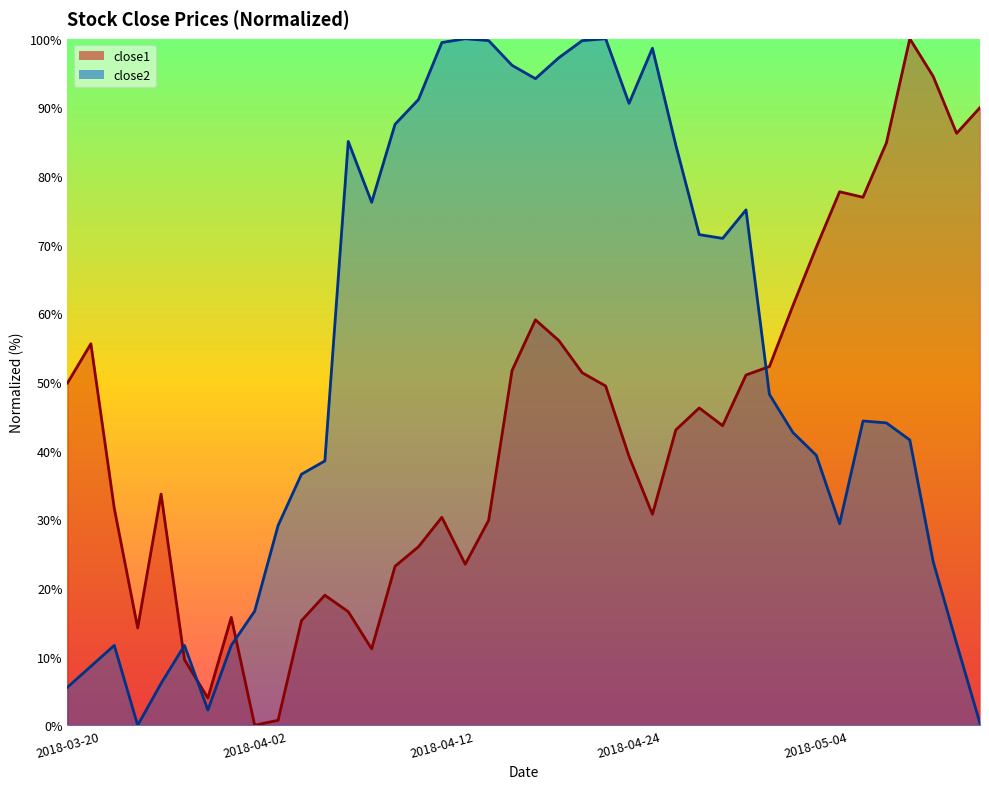

What is the sum of the close1 values at 2018-03-28 and 2018-04-10?

27.1